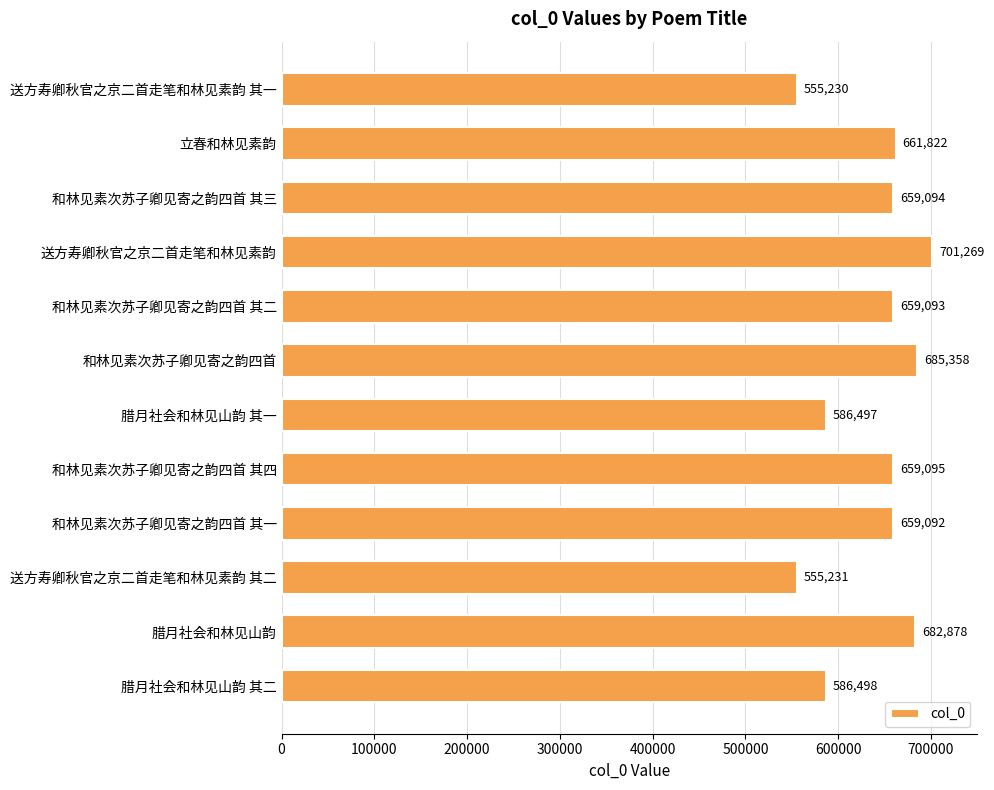

At which category does the chart reach its peak across all series?

送方寿卿秋官之京二首走笔和林见素韵